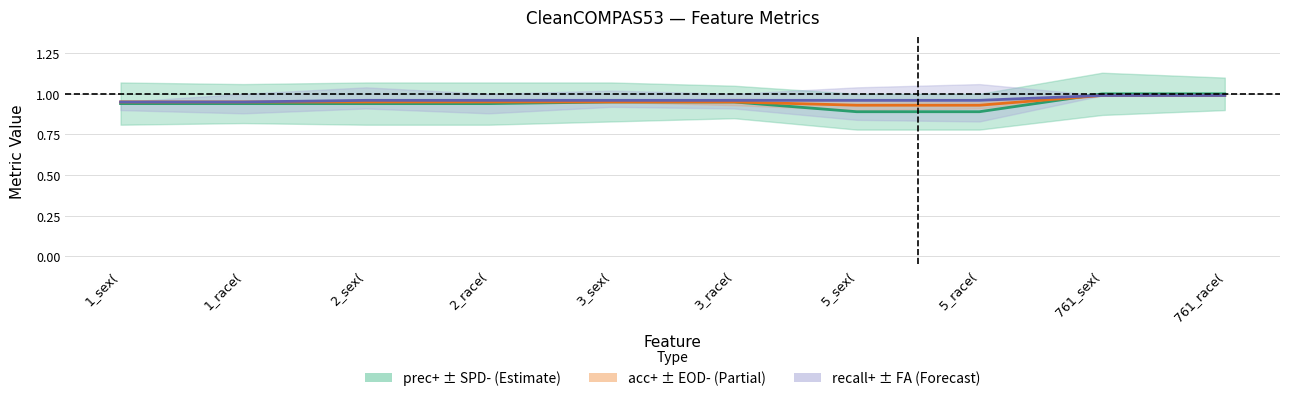

Which series has the largest total across all categories?

recall+